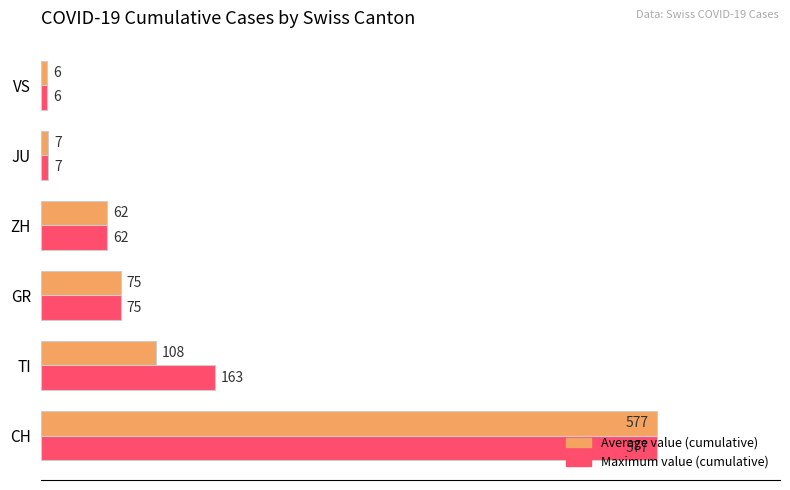

How many distinct data groups are displayed?

2